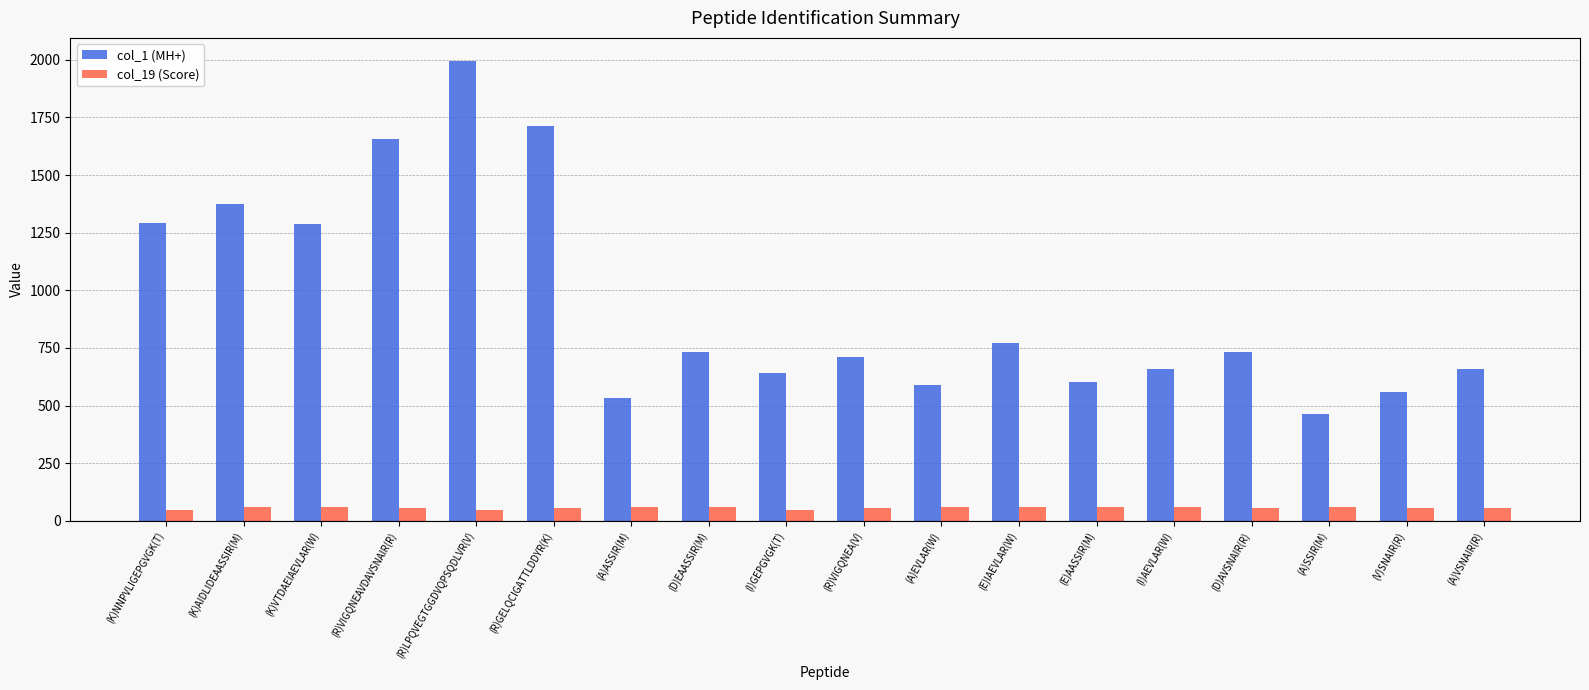

What is the label of the 12th bar from the left?

(E)IAEVLAR(W)